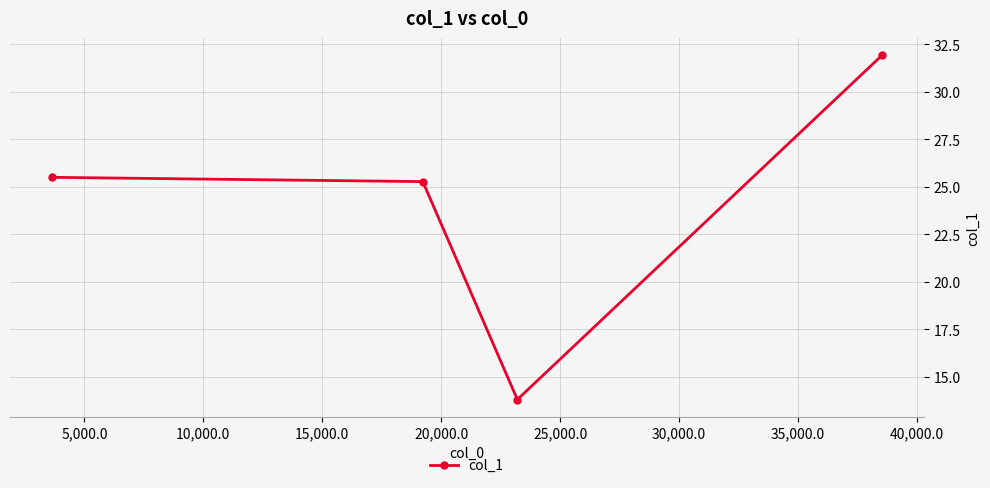

How many lines are shown in the chart?

1